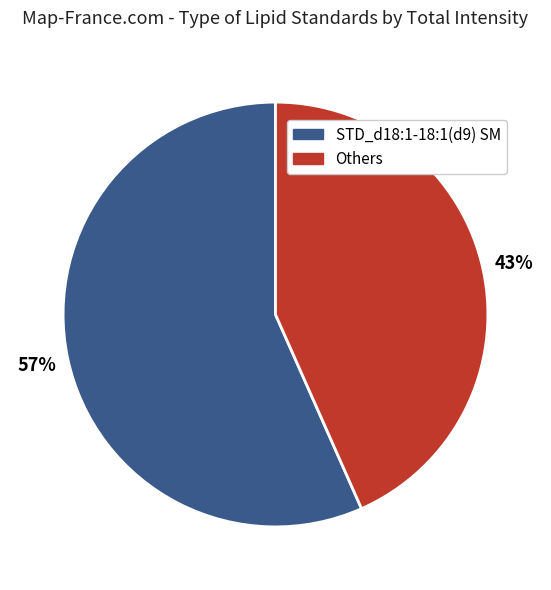

What is the ratio of the value at STD_d18:1-18:1(d9) SM to the value at Others?

1.3